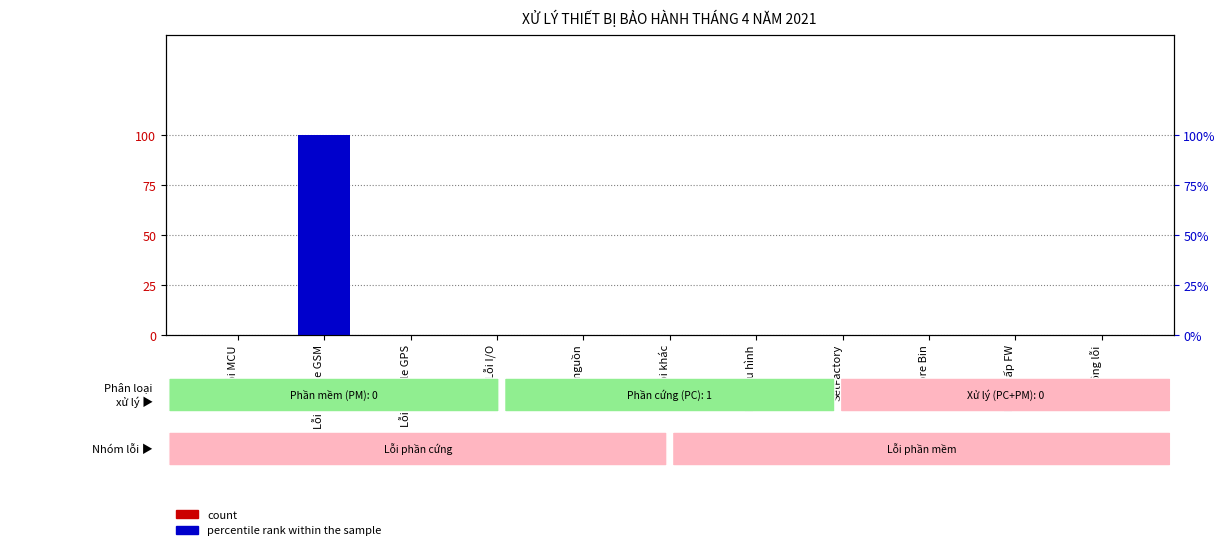

What position from the right is Lỗi module GSM?

10